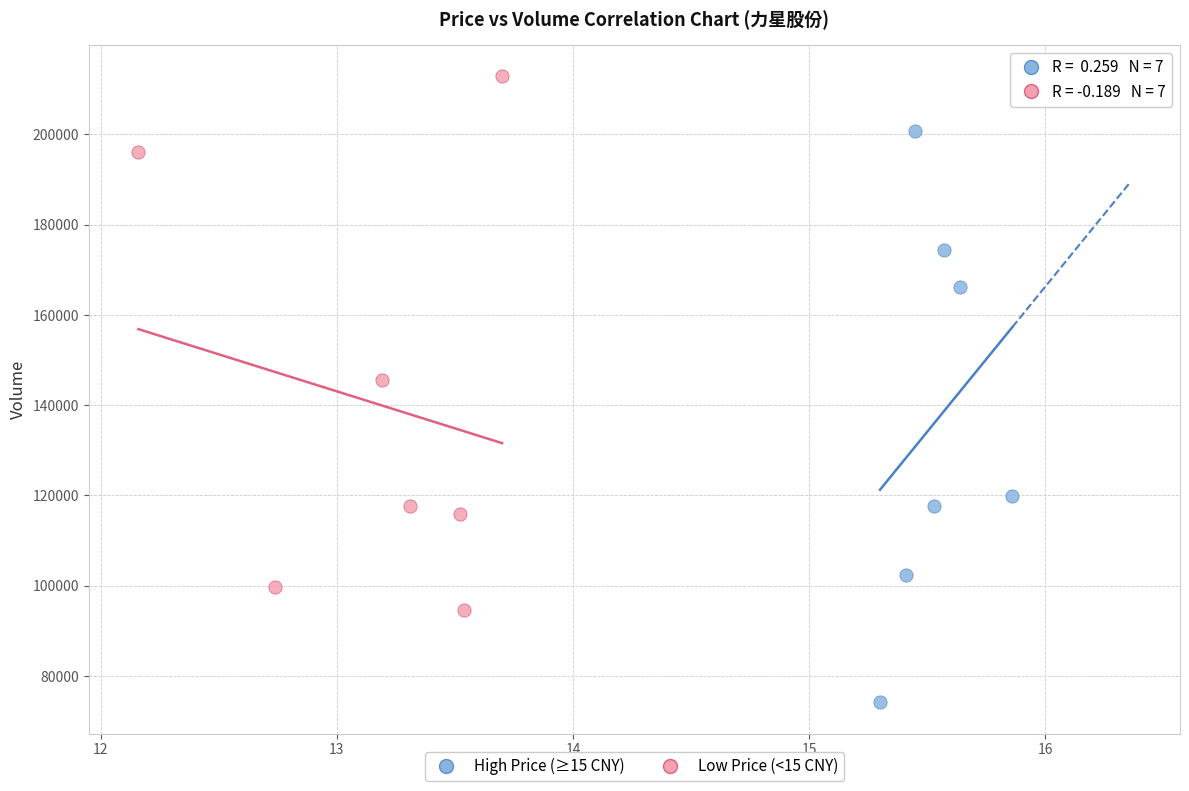

Which series reaches the maximum Y coordinate?

Low Price (<15 CNY)